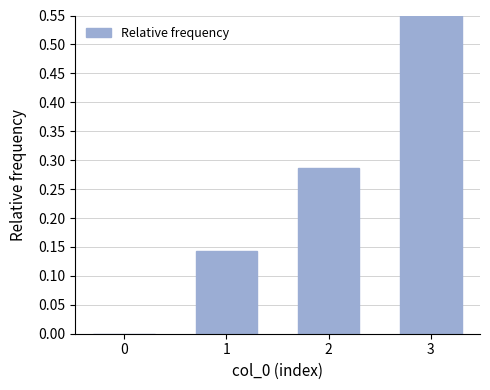

Which label corresponds to the largest value in the chart?

3